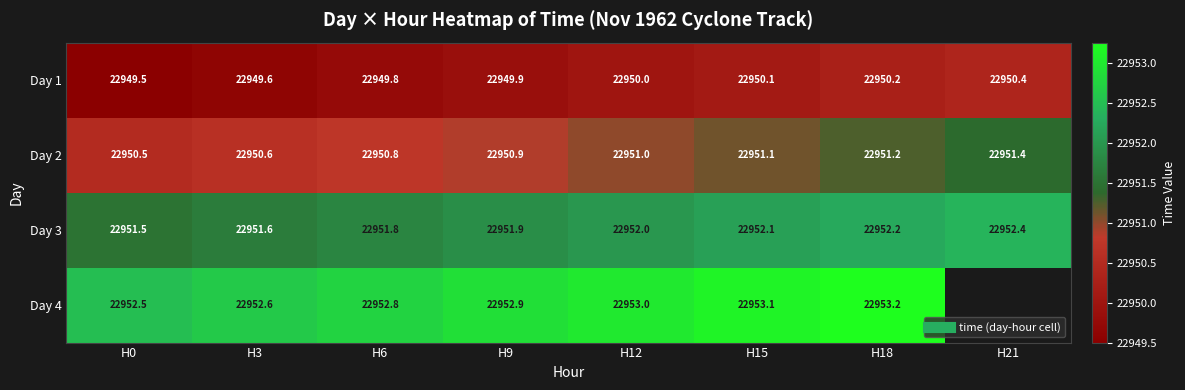

What is the difference between the second highest and second lowest values in the Day 3 series?

0.6